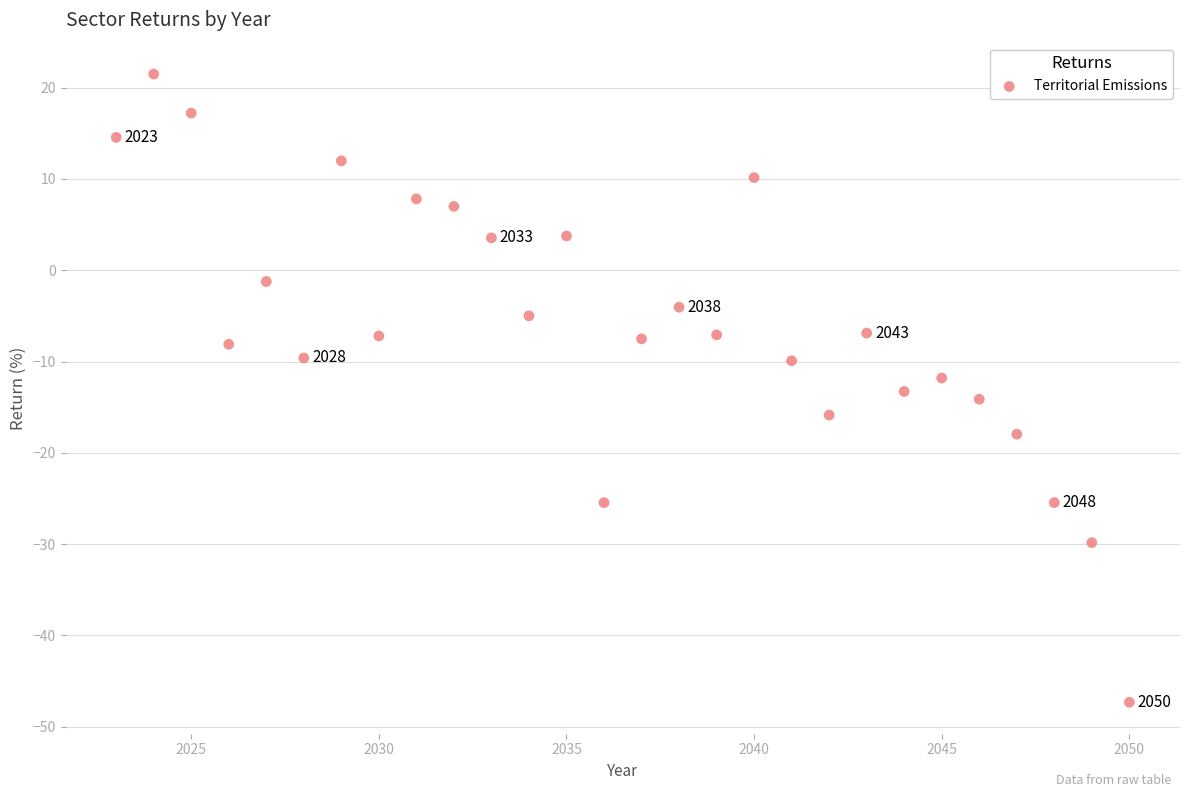

What is the range of Y values (max minus min)?

68.8